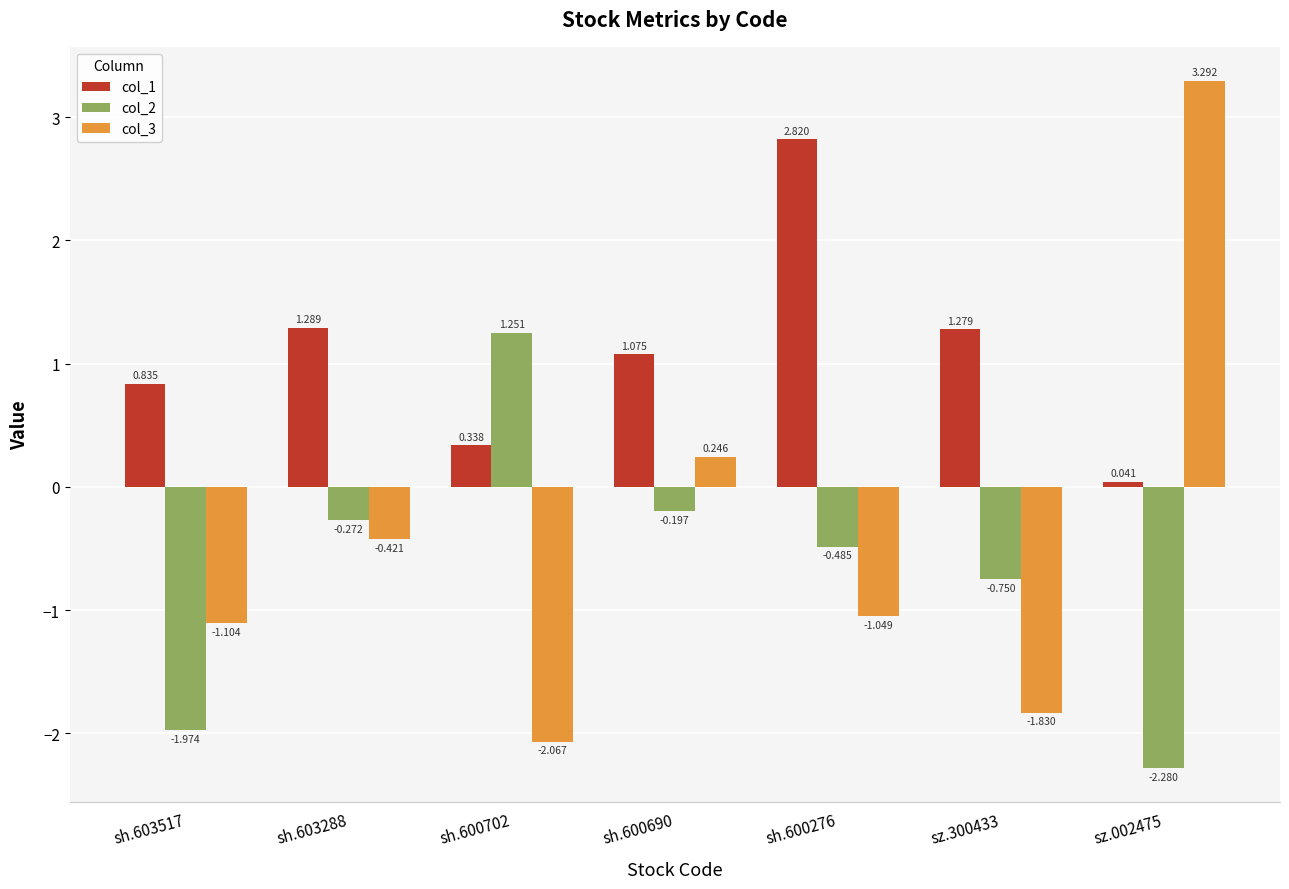

Which series changed the most between sh.600276 and sz.002475?

col_3